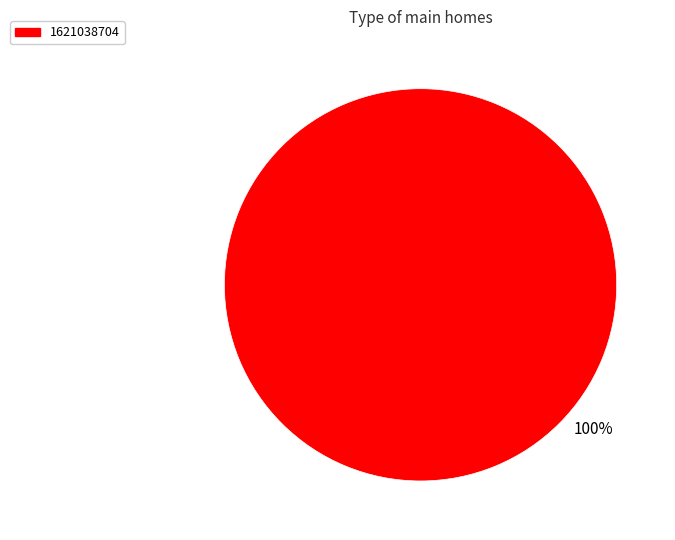

Does any single category account for the majority?

Yes